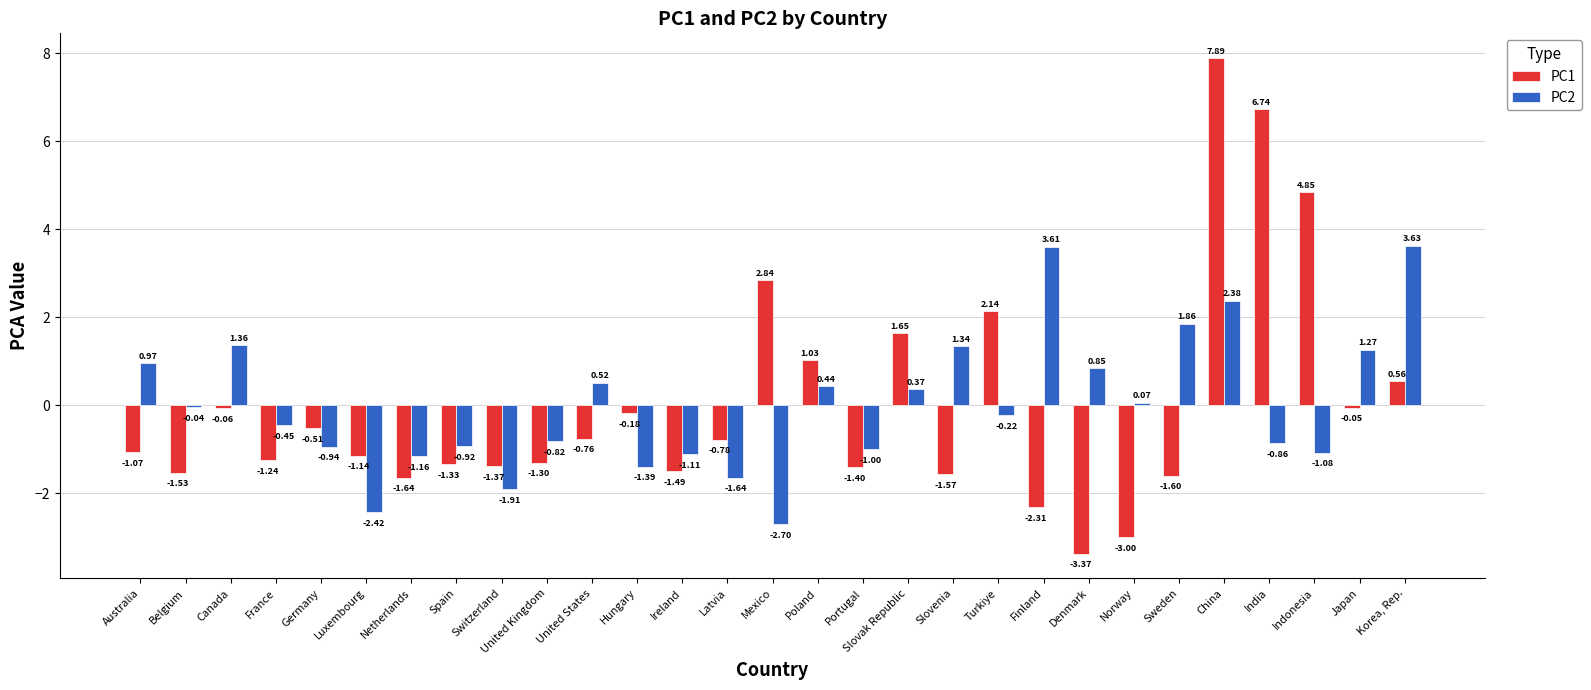

At which label is PC2 closest to 0?

Belgium